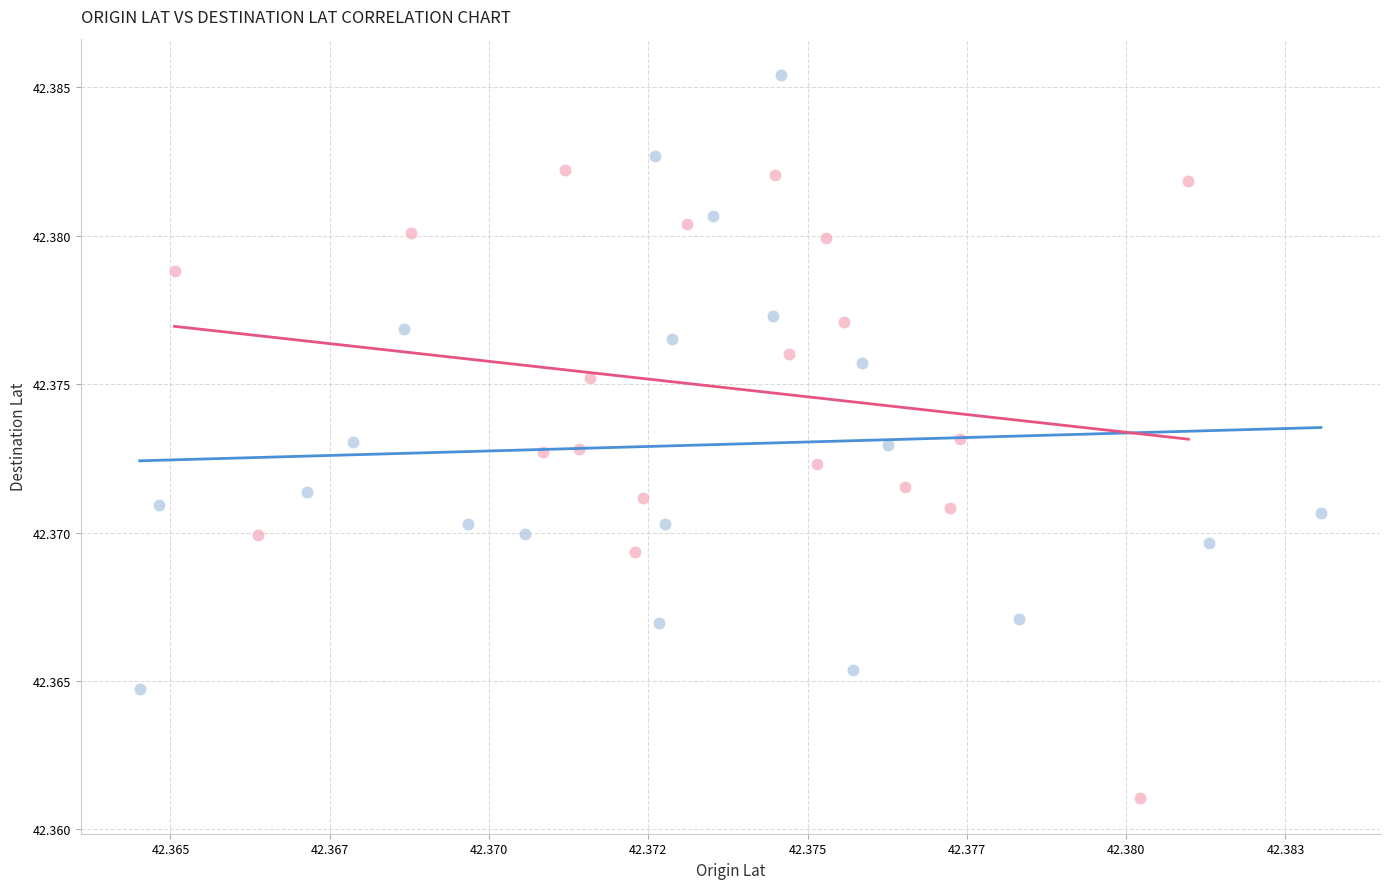

Which series reaches the maximum Y coordinate?

Origin (first half)